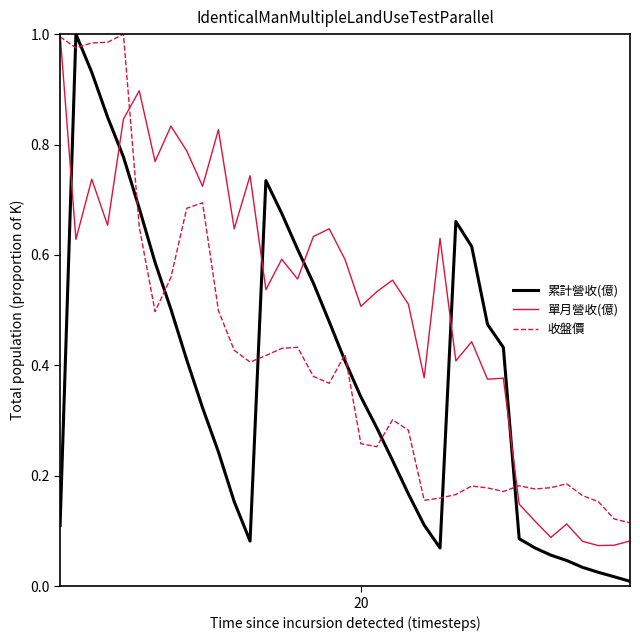

True or false: 單月營收(億) has more than 0 interior local peaks.

True